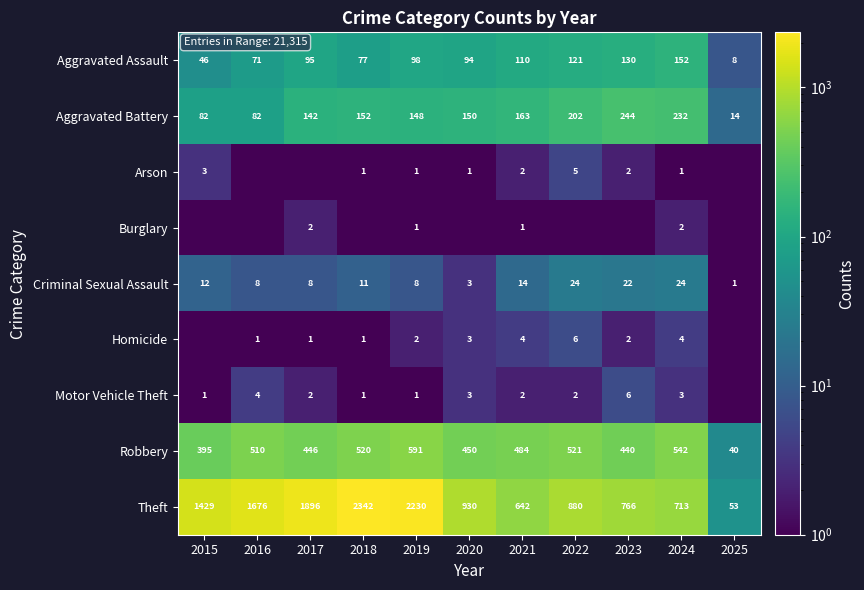

Rank the series at 2024 from highest to lowest value.

Theft, Robbery, Aggravated Battery, Aggravated Assault, Criminal Sexual Assault, Homicide, Motor Vehicle Theft, Burglary, Arson